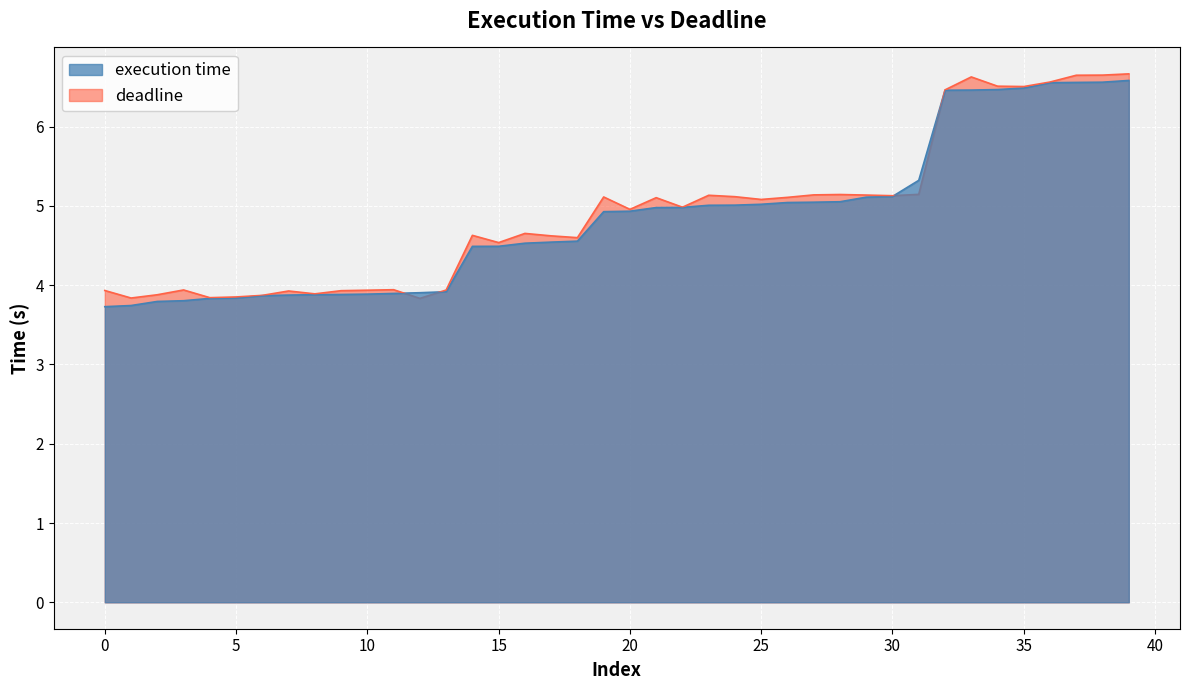

Which series has the largest total across all categories?

deadline